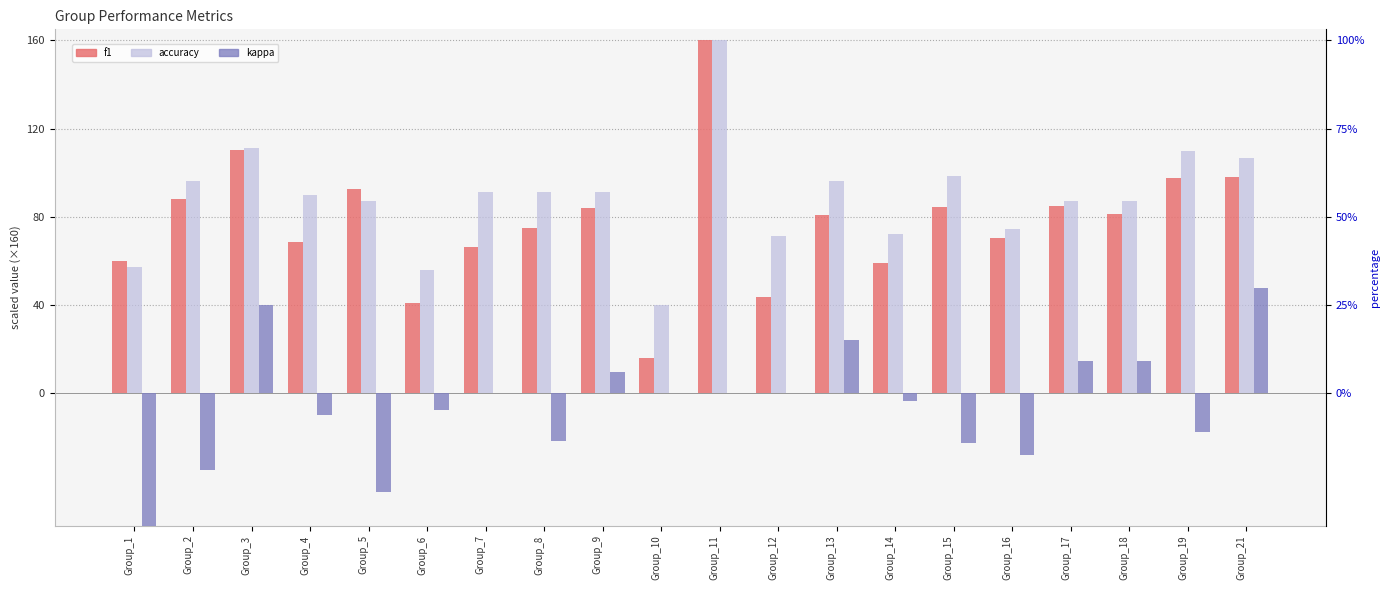

What are all the series names shown in the legend?

f1, accuracy, kappa